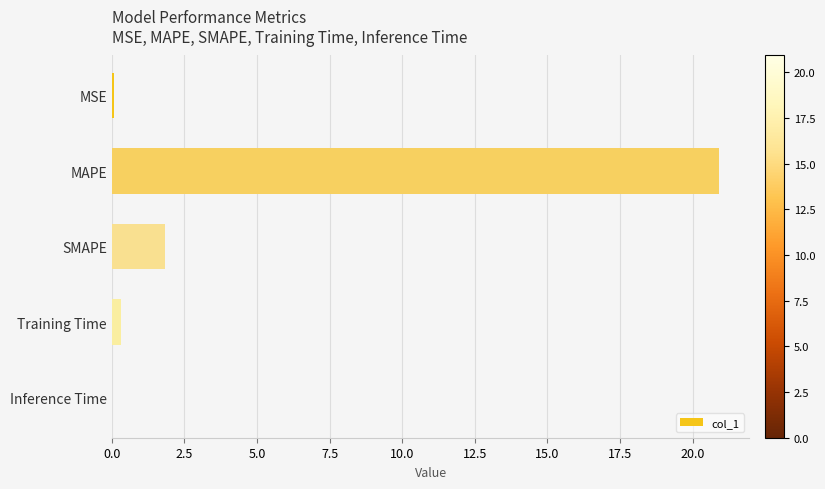

The chart shows a value of 0.0 at Inference Time. True or false?

True